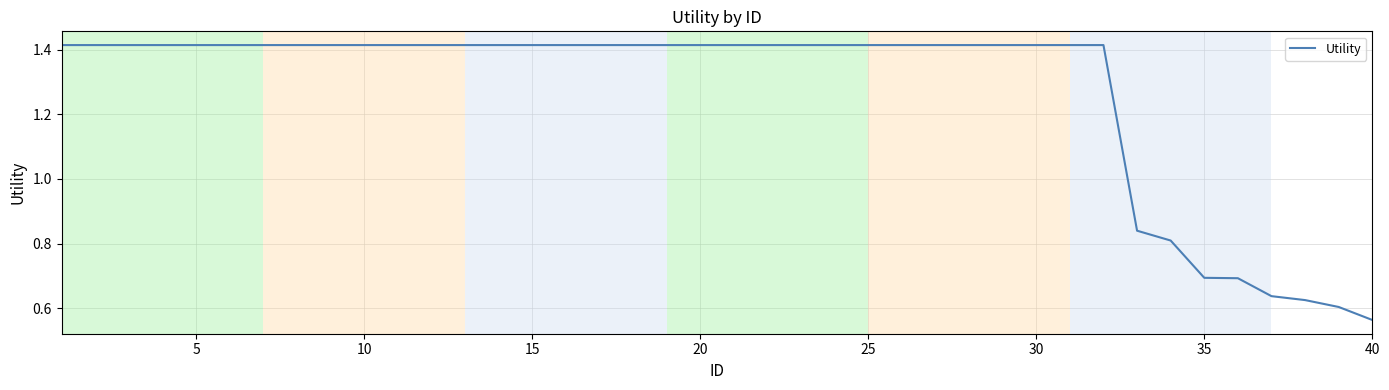

What is the difference between the second highest and minimum values?

0.9